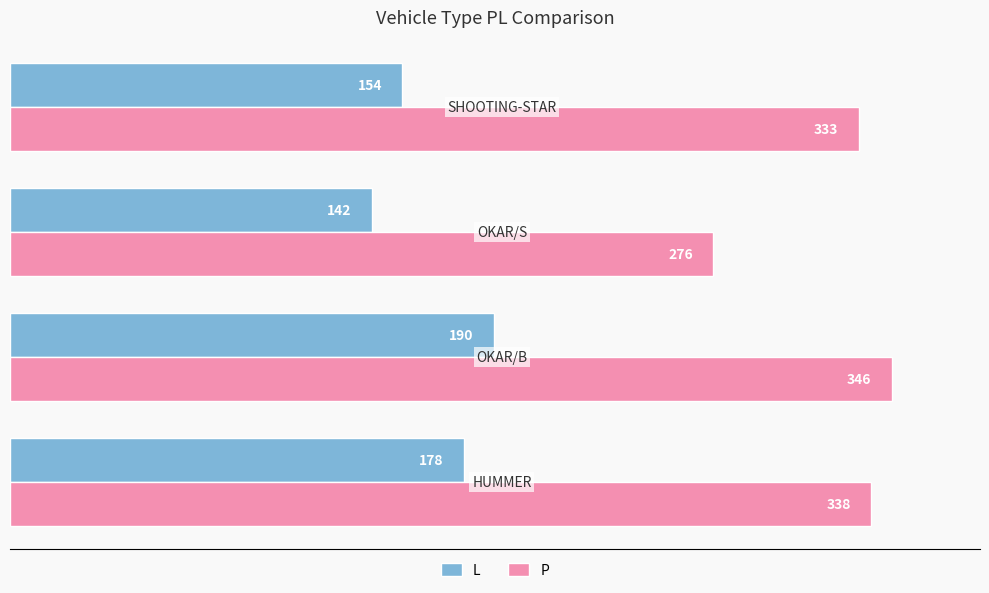

At how many categories does at least one series exceed 161?

4